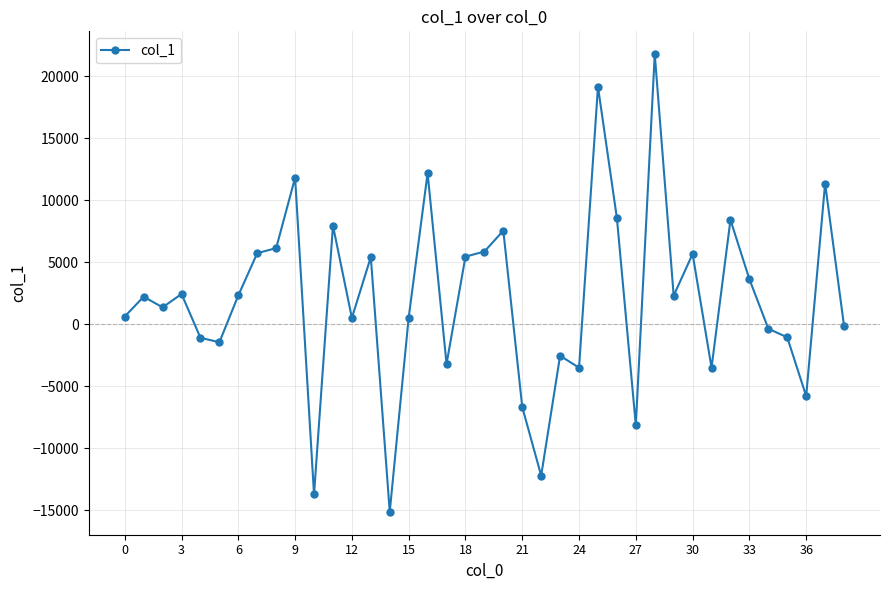

True or false: the data has more than 1 interior local peaks.

True